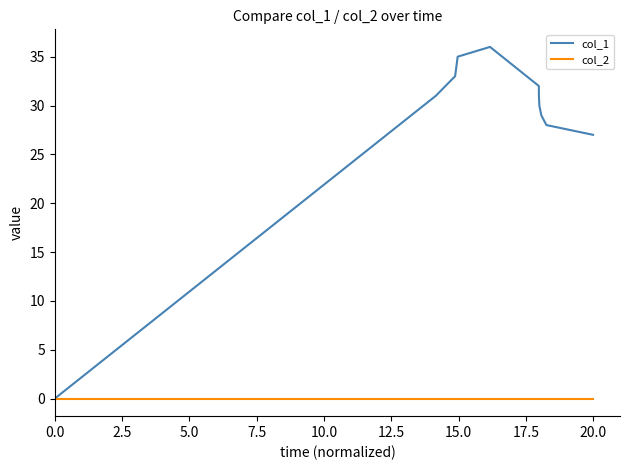

Which series has the largest range (max minus min)?

col_1